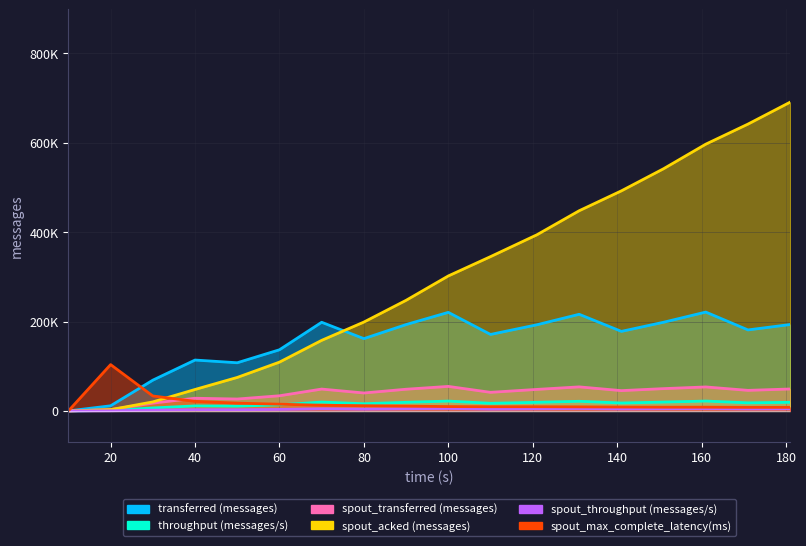

What is the highest value of the spout_throughput (messages/s) series?

5470.0